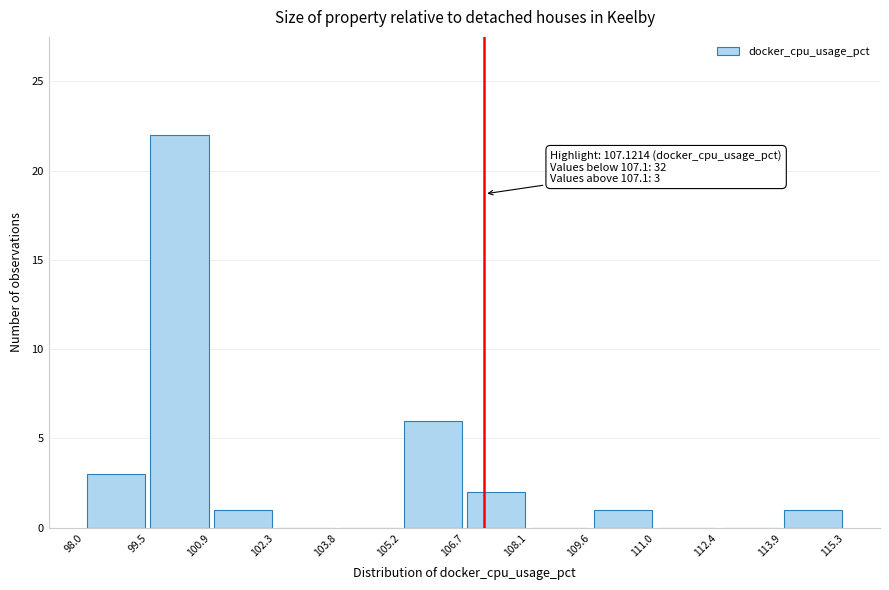

Which range on the x-axis has the tallest bar?

99.5 to 100.9